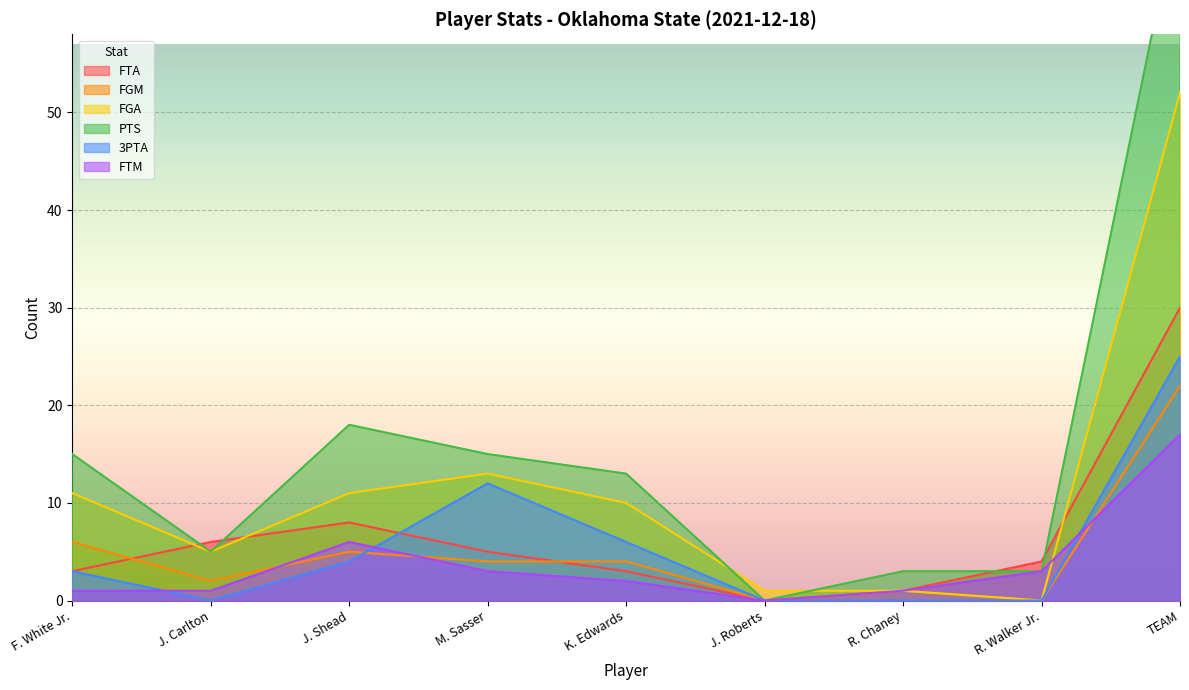

What is the maximum value for FTA?

30